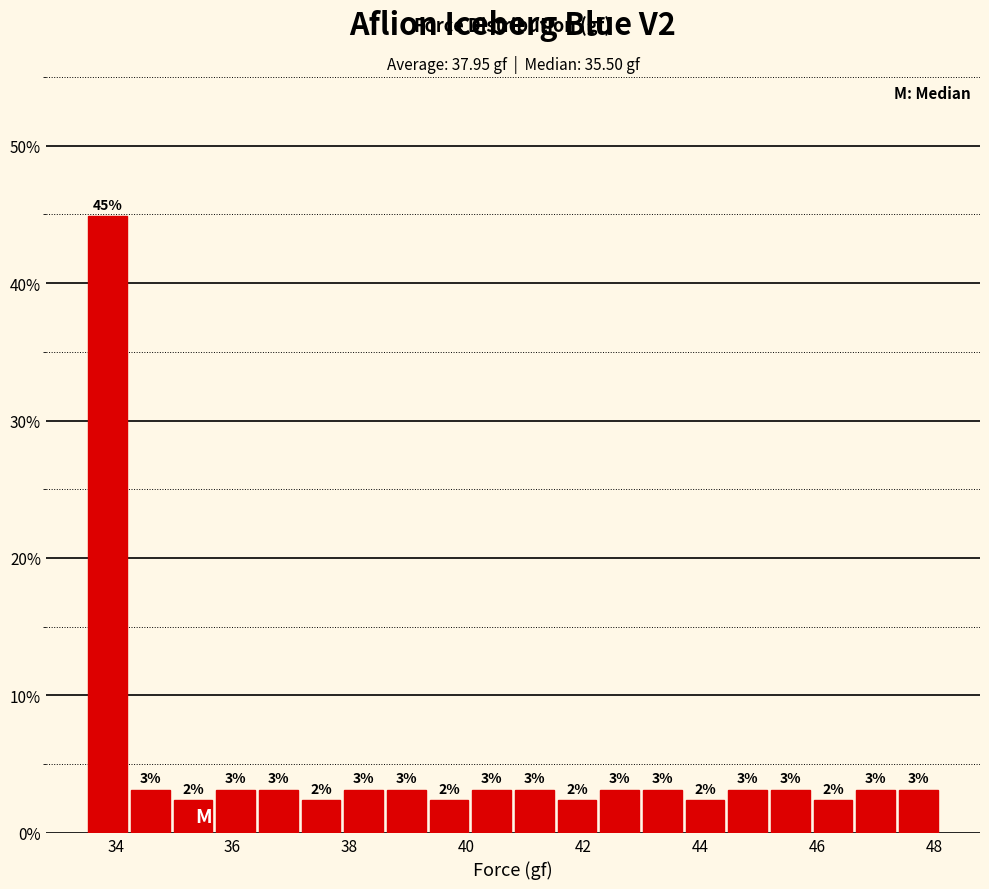

Read against the x-axis, roughly where is the centre of the tallest bar?

33.8